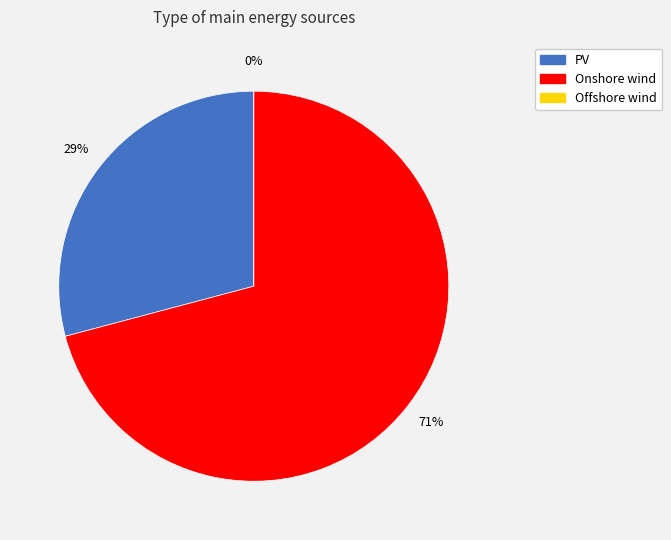

Is there any slice that represents more than half of the pie?

Yes